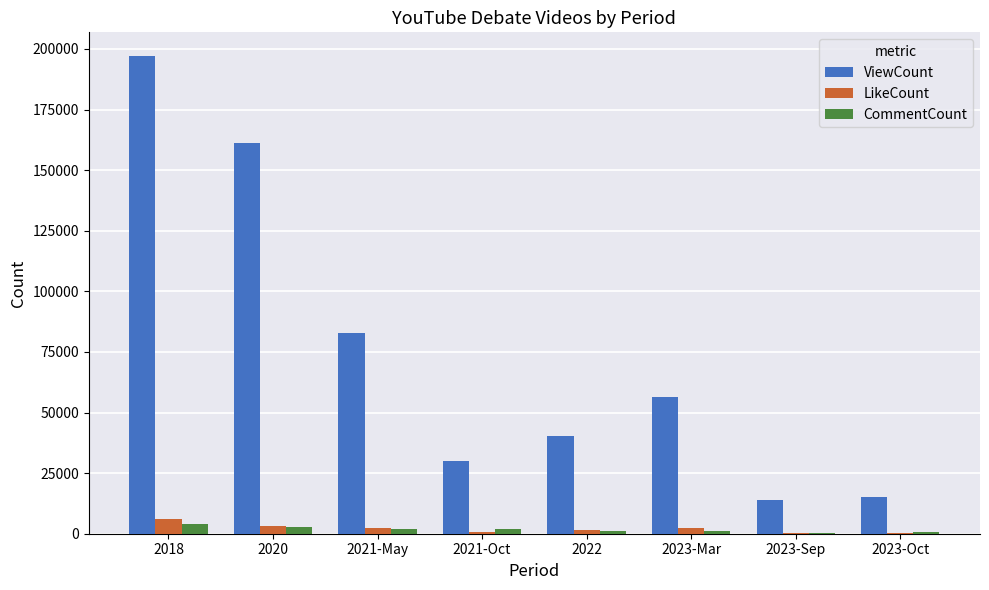

Is it true that ViewCount equals 77469 at 2023-Mar?

False